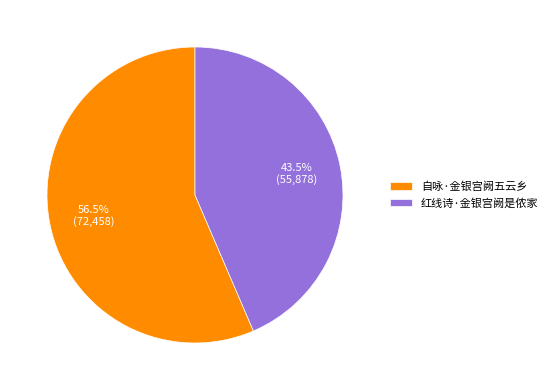

Is 红线诗·金银宫阙是侬家 the majority of the pie?

No